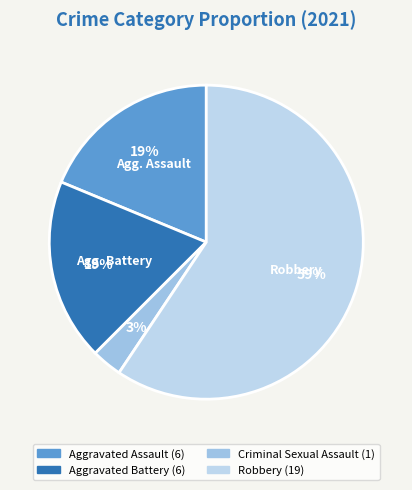

How many slices are in this pie chart?

4